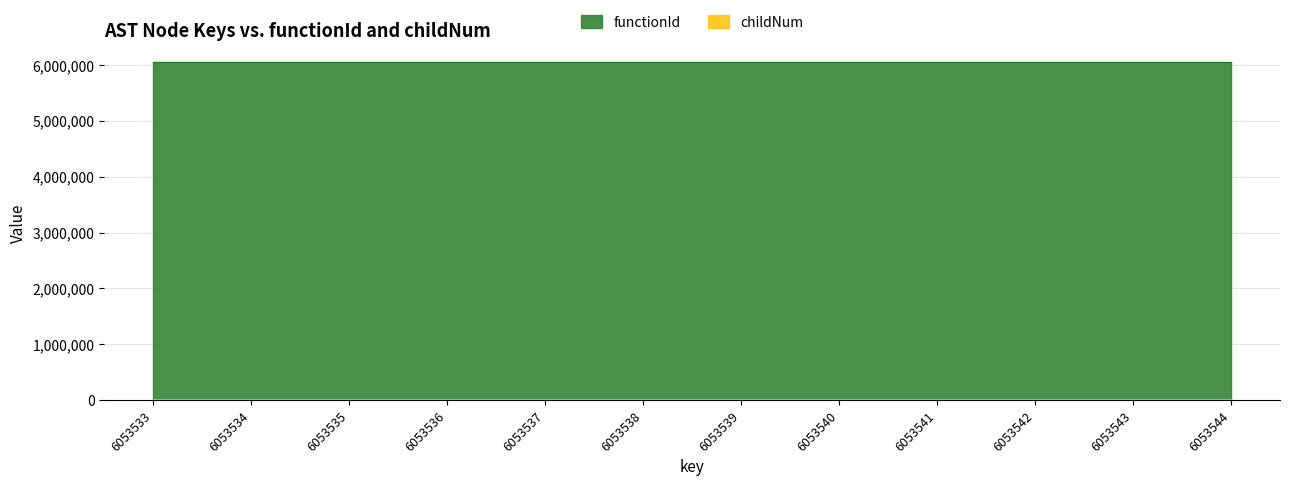

The value at 6053544 is -2. True or false?

False